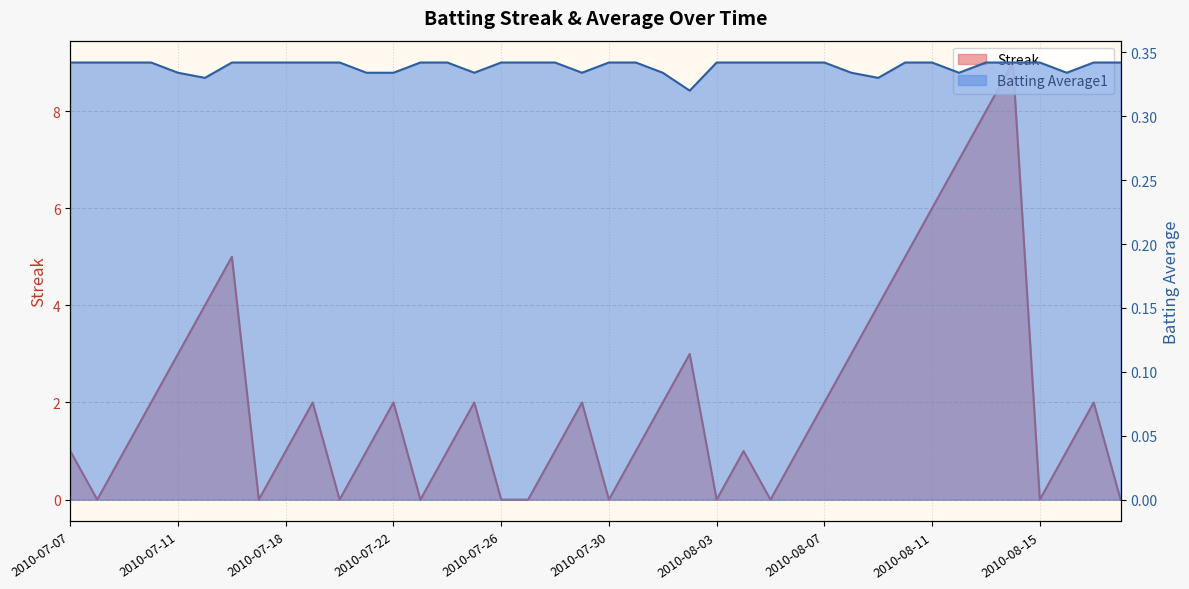

Between 2010-08-15 and 2010-08-16, which is larger?

2010-08-16